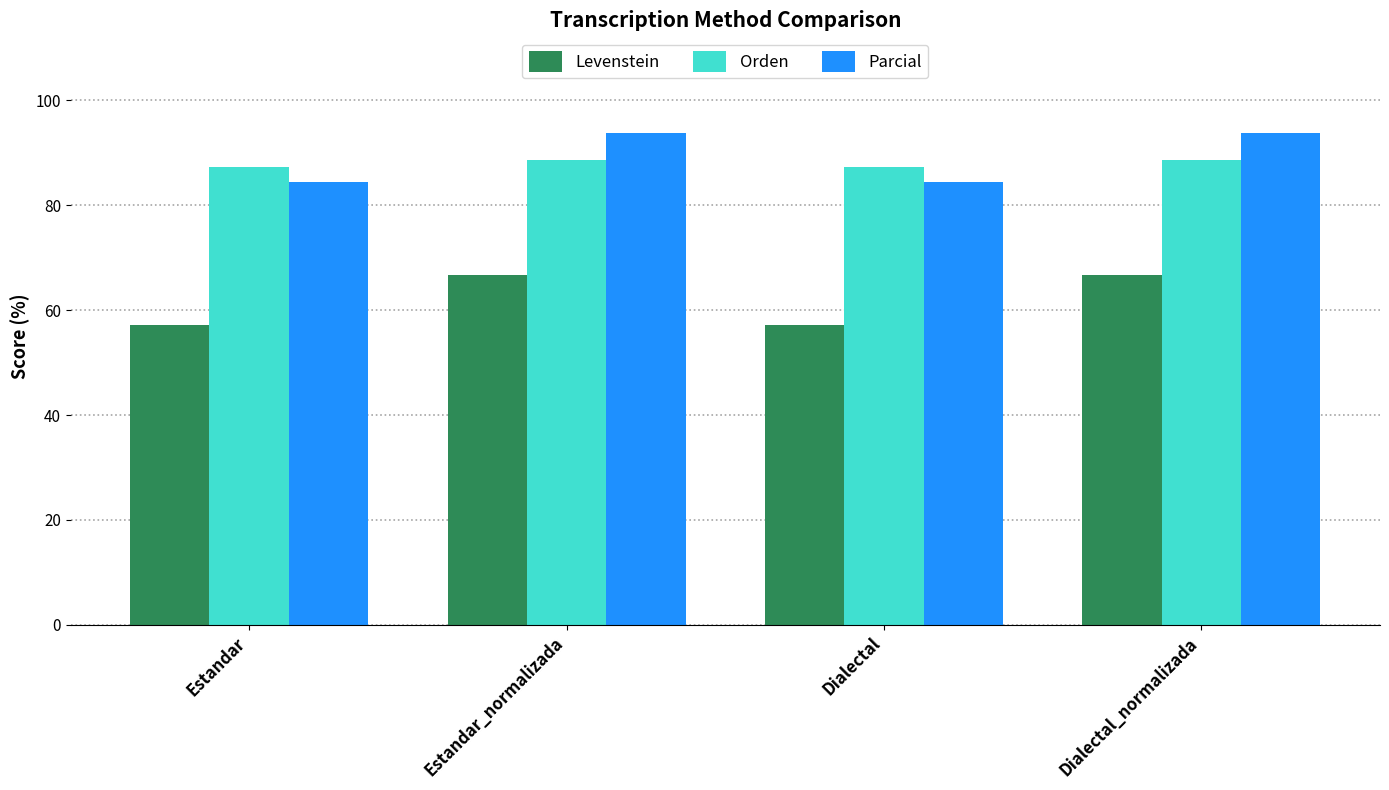

How many bars are there in each group?

3